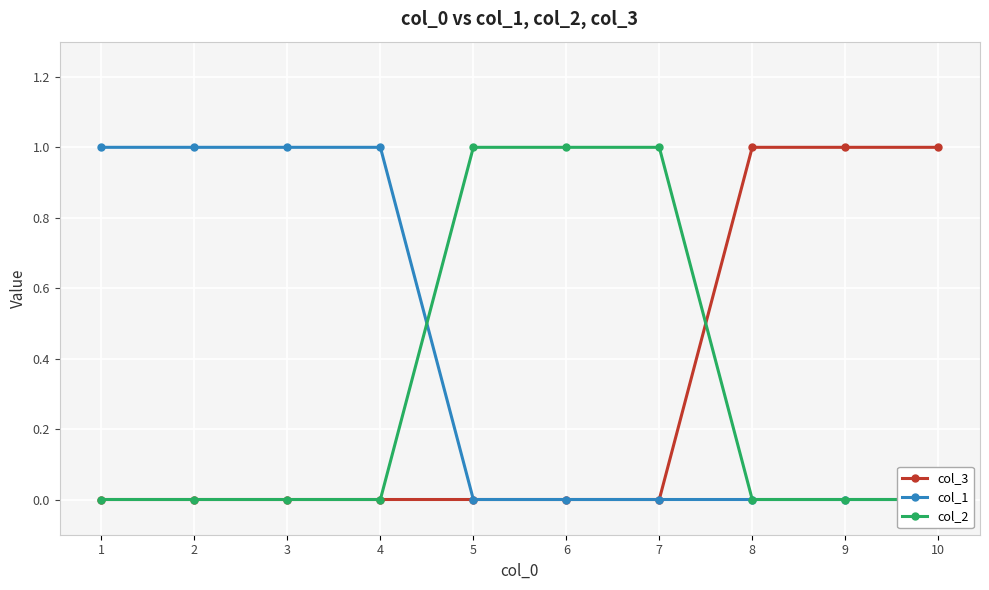

How many intersections are there between col_2 and col_1?

1